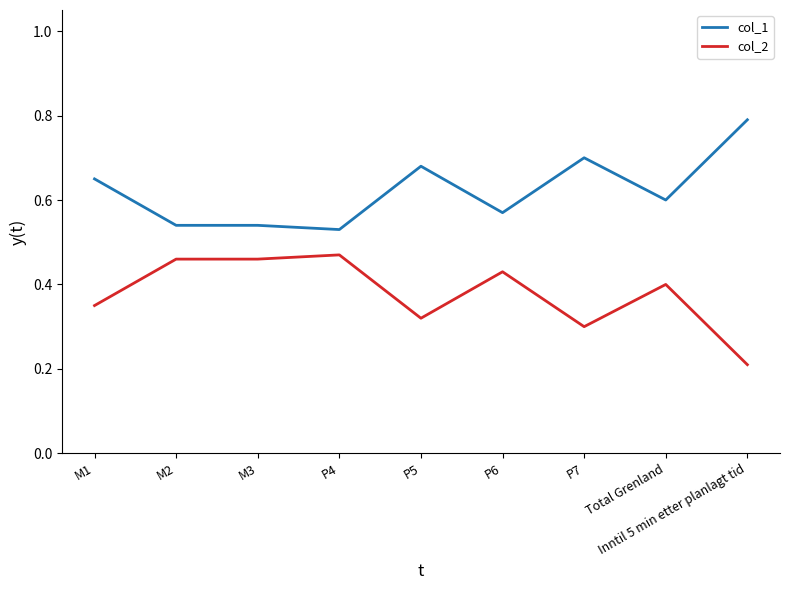

Rank the series by their maximum value, from lowest to highest.

col_2, col_1